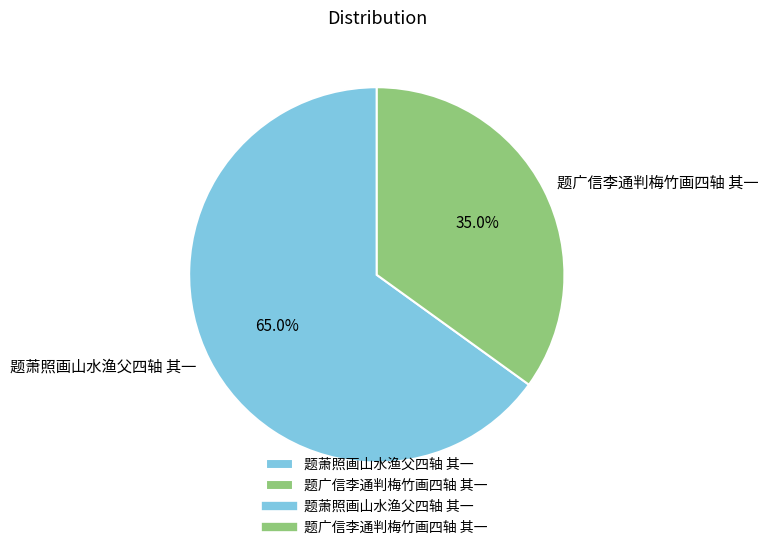

Is the sum of 题广信李通判梅竹画四轴 其一 and 题萧照画山水渔父四轴 其一 greater than half?

Yes